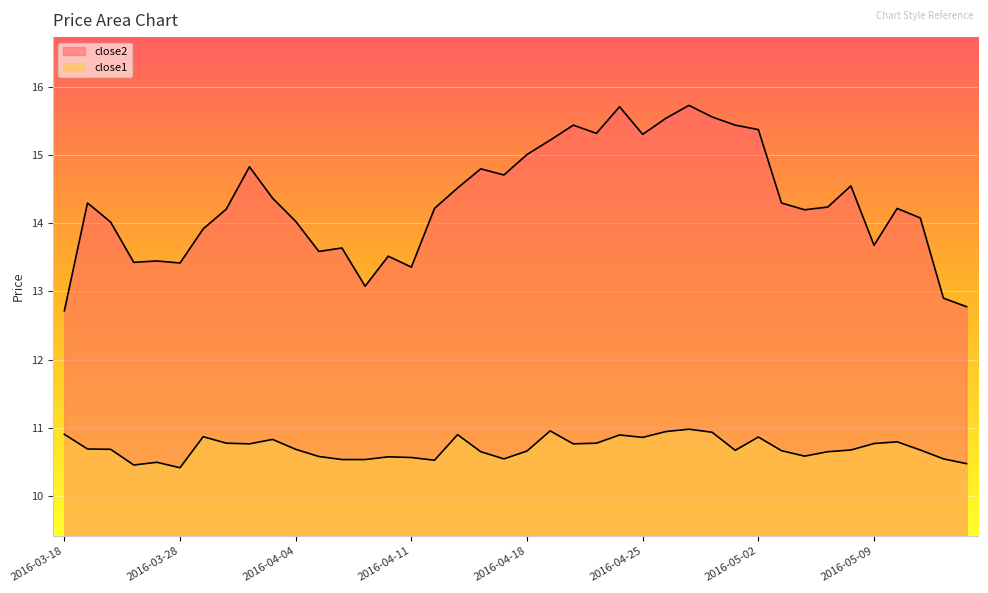

Reading left to right, extract all data points from this chart.

close2: 12.7	14.3	14.0	13.4	13.4	13.4	13.9	14.2	14.8	14.4	14.0	13.6	13.6	13.1	13.5	13.4	14.2	14.5	14.8	14.7	15.0	15.2	15.4	15.3	15.7	15.3	15.5	15.7	15.6	15.4	15.4	14.3	14.2	14.2	14.5	13.7	14.2	14.1	12.9	12.8
close1: 10.9	10.7	10.7	10.5	10.5	10.4	10.9	10.8	10.8	10.8	10.7	10.6	10.5	10.5	10.6	10.6	10.5	10.9	10.7	10.5	10.7	11.0	10.8	10.8	10.9	10.9	10.9	11.0	10.9	10.7	10.9	10.7	10.6	10.7	10.7	10.8	10.8	10.7	10.5	10.5